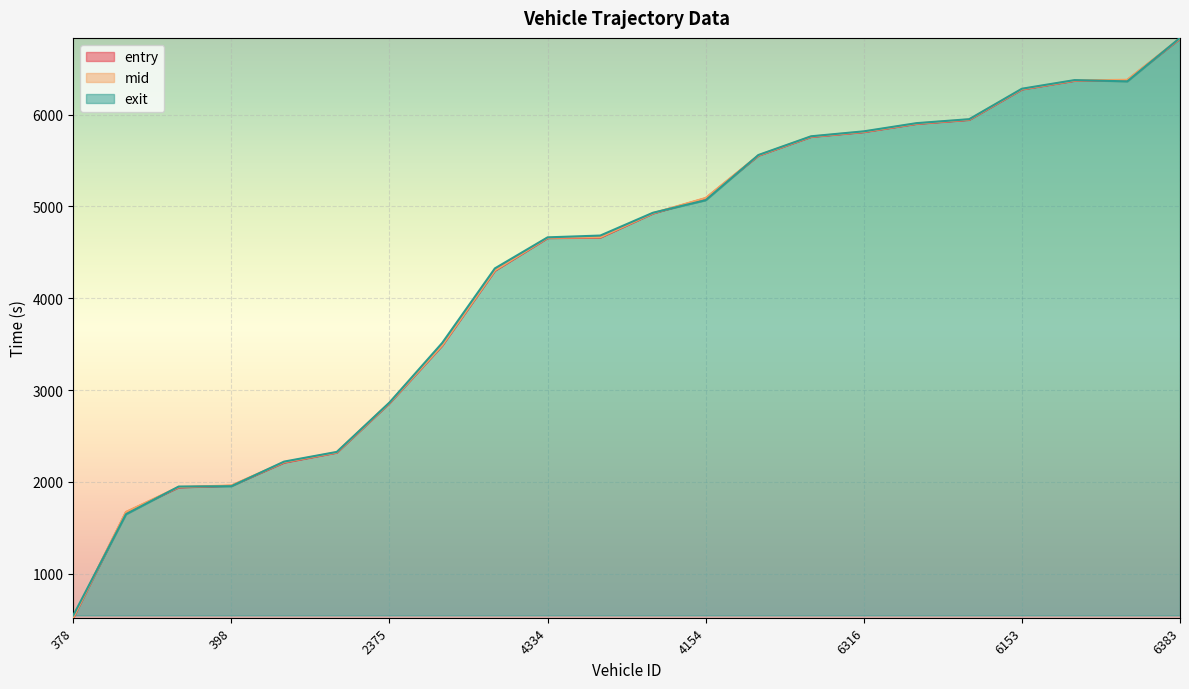

At which category does exit reach its first local peak?

6363